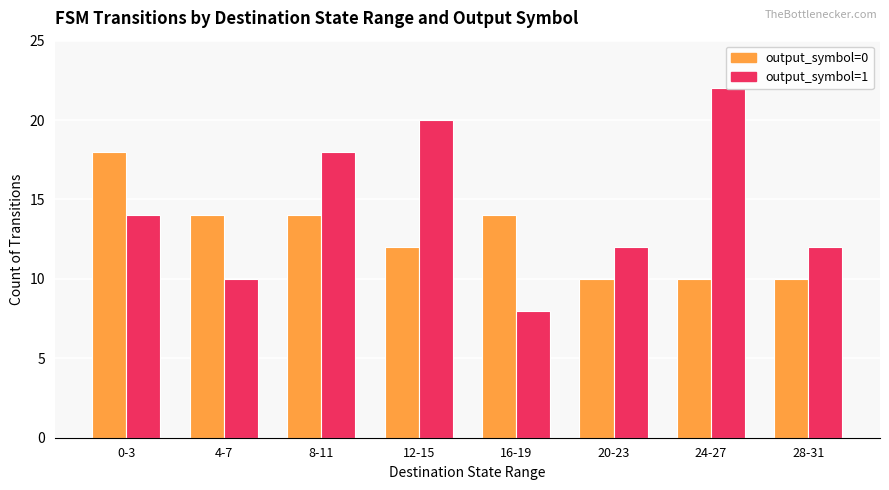

Read the output_symbol=0 value at 28-31.

10